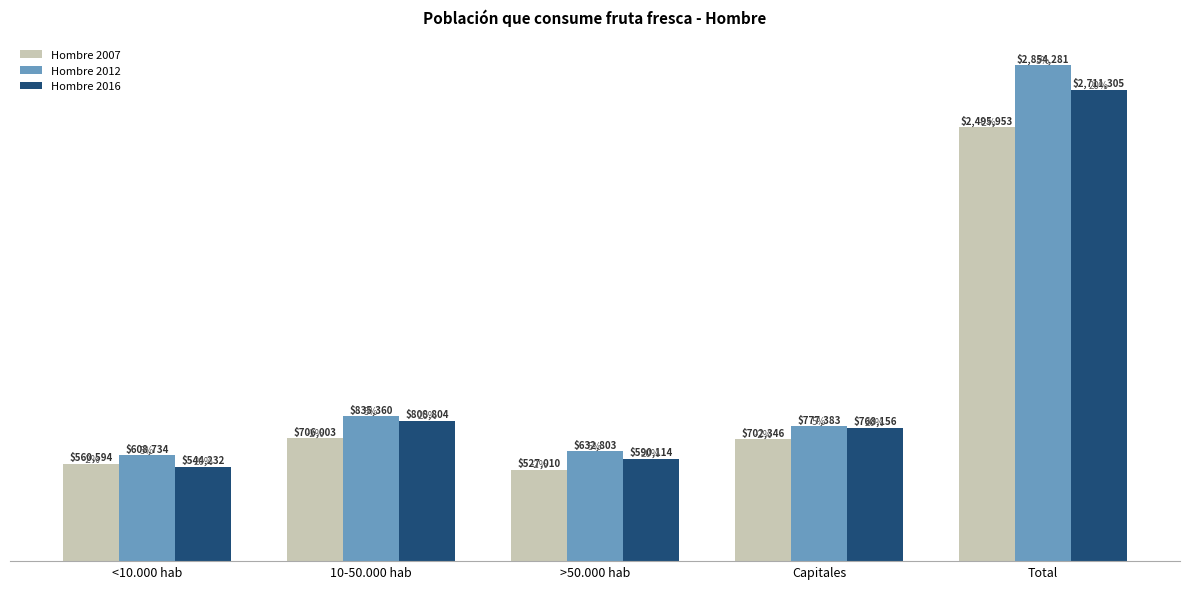

Is it true that Hombre 2016 equals 304046 at <10.000 hab?

False